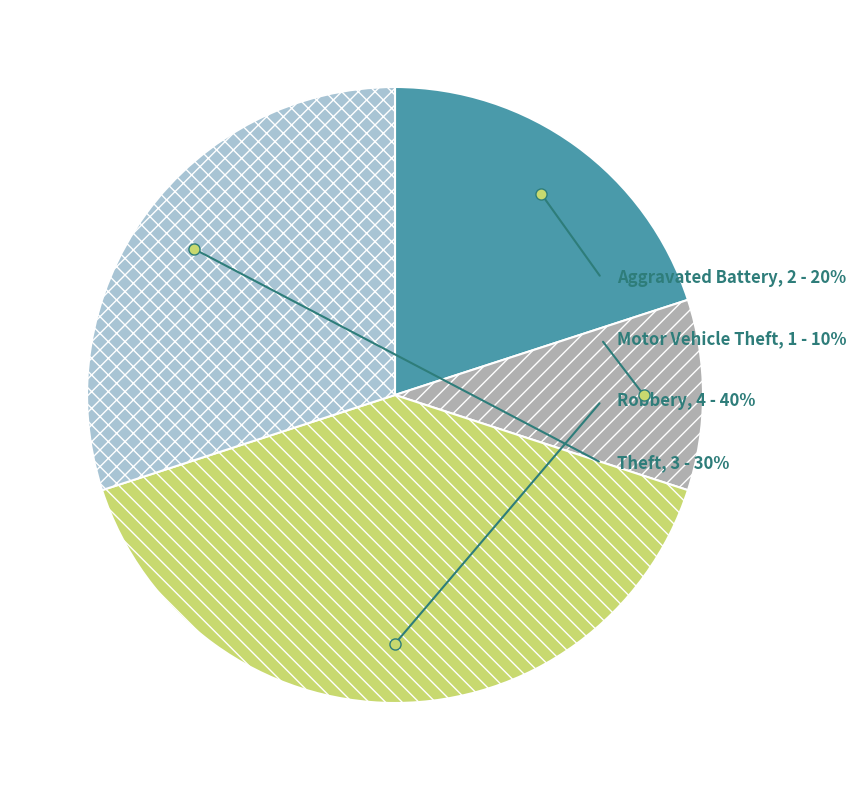

To the nearest percent, what is the combined percentage of Theft and Motor Vehicle Theft?

40%